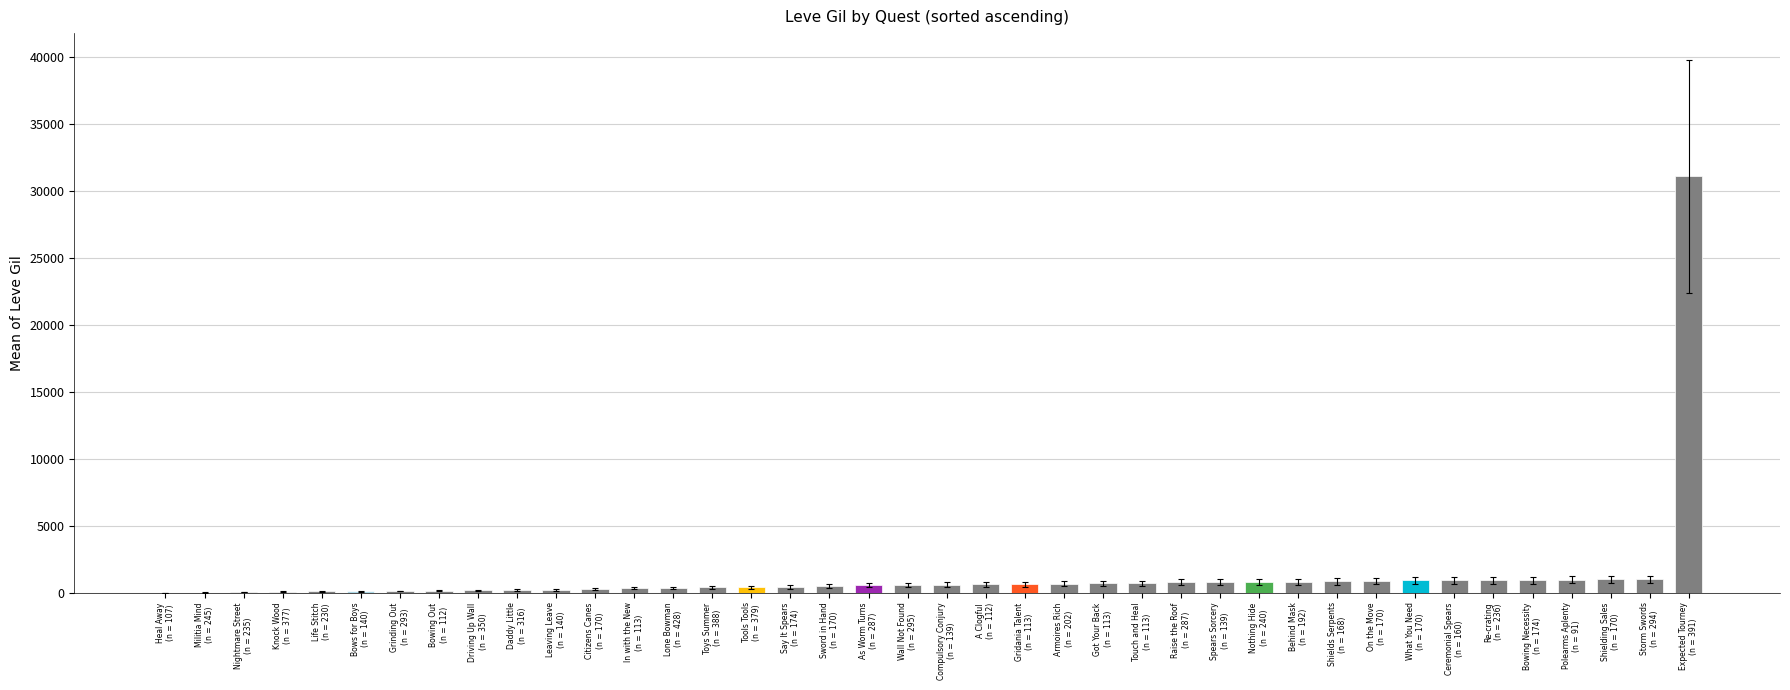

What is the maximum value shown in the chart?

31070